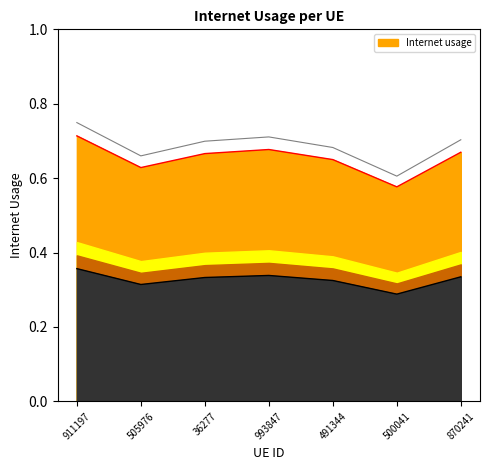

Reading right to left, what are all the values shown in this chart?

0.7	0.6	0.6	0.7	0.7	0.6	0.7